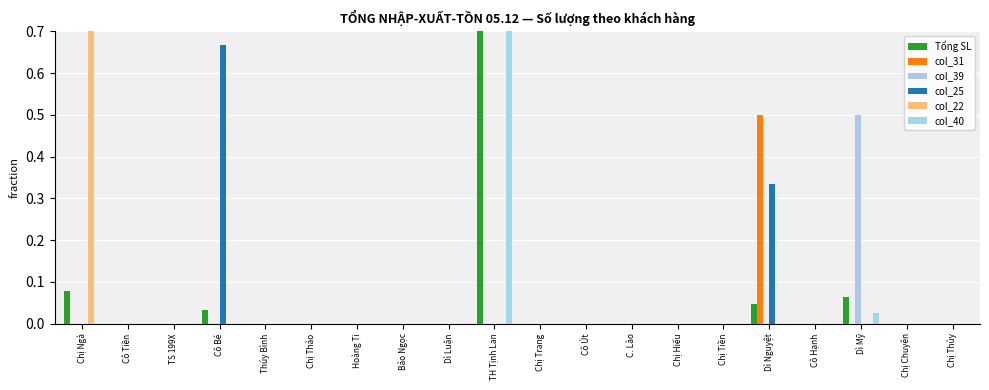

Is it true that col_31 equals 0.3 at TH Tịnh Lan?

False